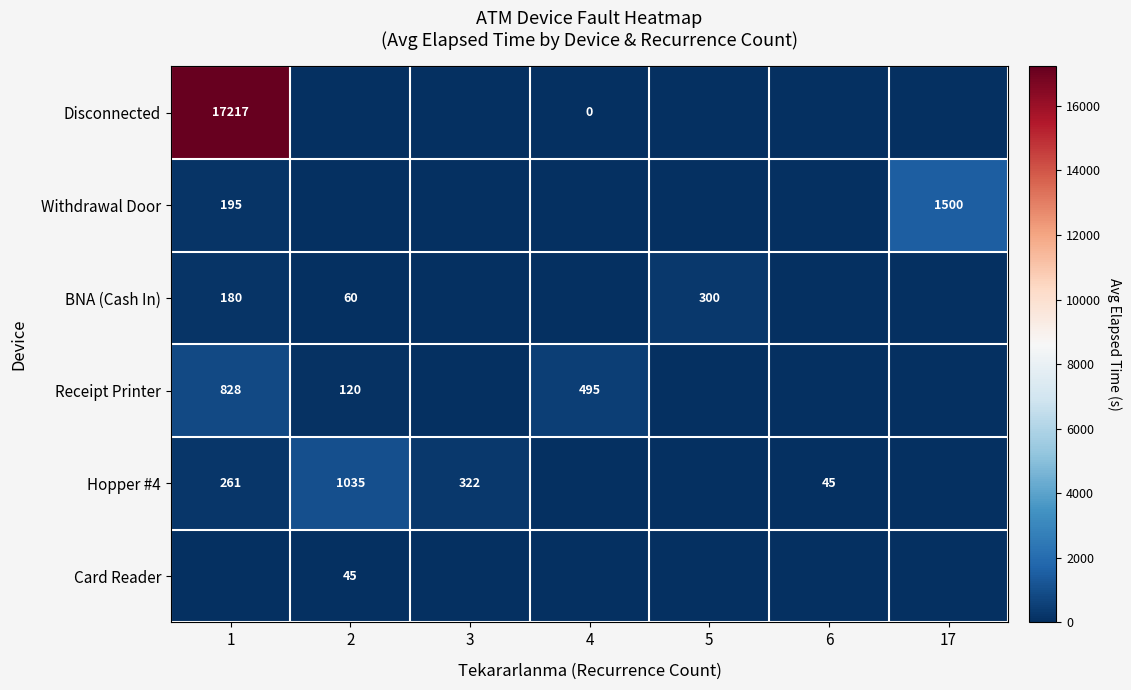

The value of Receipt Printer at 1 is 828. True or false?

True